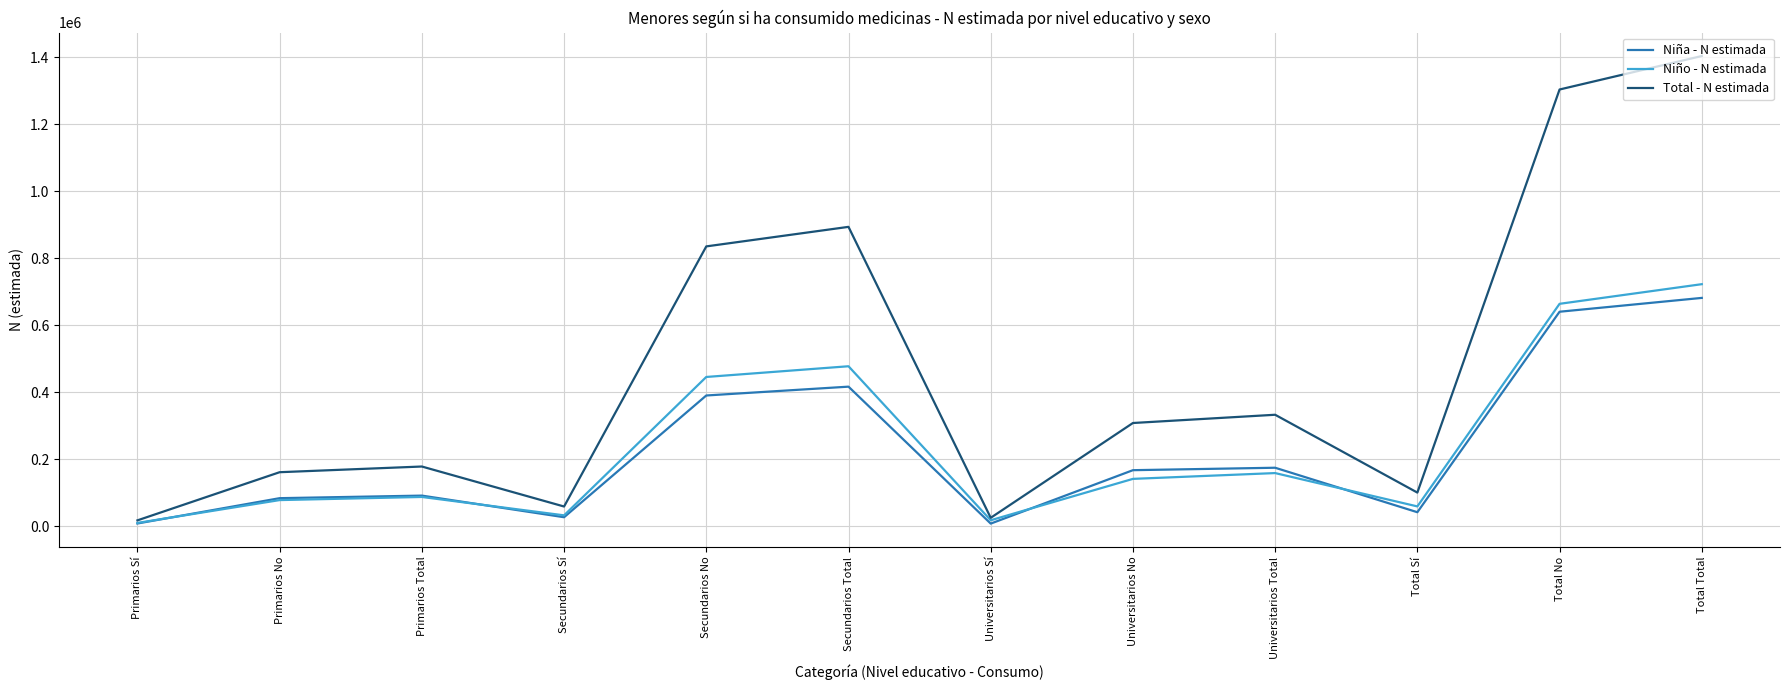

What is the difference between the highest and lowest values at Total Total?

721974